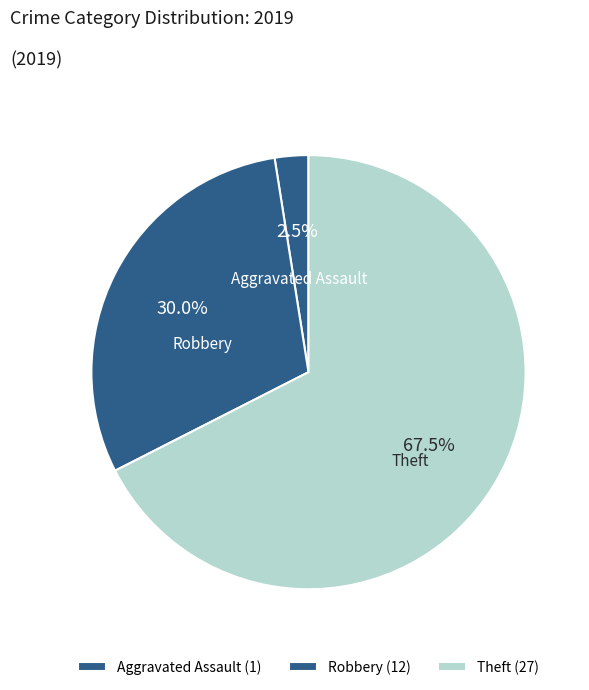

Which has a higher value, Robbery or Theft?

Theft